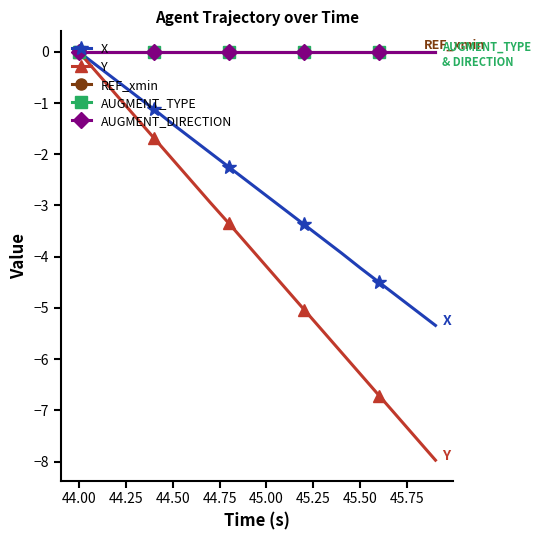

Reading right to left, extract all data points from this chart.

X: -5.3	-5.1	-4.8	-4.5	-4.2	-3.9	-3.6	-3.4	-3.1	-2.8	-2.5	-2.2	-2.0	-1.7	-1.4	-1.1	-0.8	-0.6	-0.3	0.0
Y: -8.0	-7.5	-7.1	-6.7	-6.3	-5.9	-5.5	-5.0	-4.6	-4.2	-3.8	-3.3	-2.9	-2.5	-2.1	-1.7	-1.3	-0.8	-0.4	0.0
REF_xmin: 0.0	0.0	0.0	0.0	0.0	0.0	0.0	0.0	0.0	0.0	0.0	0.0	0.0	0.0	0.0	0.0	0.0	0.0	0.0	0.0
AUGMENT_TYPE: 0.0	0.0	0.0	0.0	0.0	0.0	0.0	0.0	0.0	0.0	0.0	0.0	0.0	0.0	0.0	0.0	0.0	0.0	0.0	0.0
AUGMENT_DIRECTION: 0.0	0.0	0.0	0.0	0.0	0.0	0.0	0.0	0.0	0.0	0.0	0.0	0.0	0.0	0.0	0.0	0.0	0.0	0.0	0.0